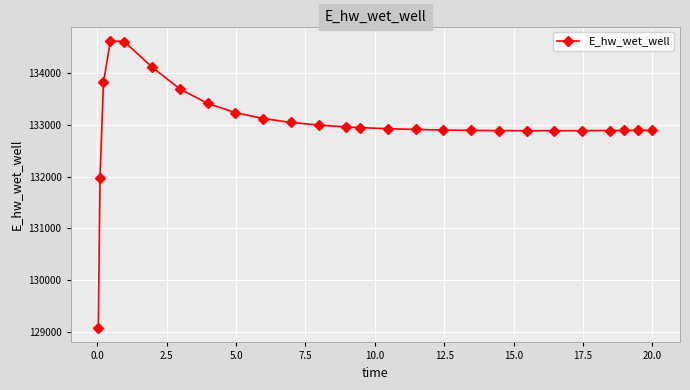

What is the greatest value displayed?

134627.6